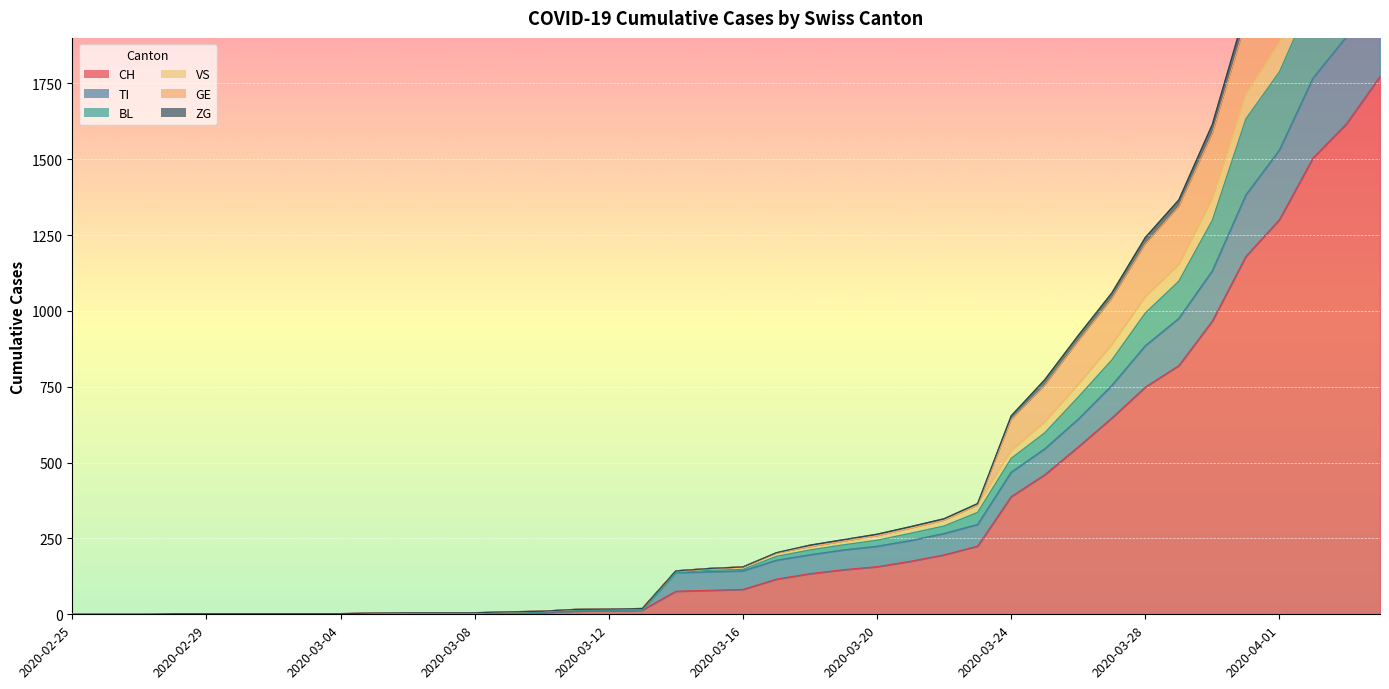

List the labels in order of ZG value, smallest first.

2020-02-25, 2020-02-26, 2020-02-27, 2020-02-28, 2020-02-29, 2020-03-01, 2020-03-02, 2020-03-03, 2020-03-04, 2020-03-05, 2020-03-06, 2020-03-07, 2020-03-08, 2020-03-09, 2020-03-10, 2020-03-11, 2020-03-12, 2020-03-13, 2020-03-14, 2020-03-15, 2020-03-16, 2020-03-17, 2020-03-18, 2020-03-19, 2020-03-20, 2020-03-21, 2020-03-22, 2020-03-23, 2020-03-24, 2020-03-25, 2020-03-26, 2020-03-27, 2020-03-28, 2020-03-29, 2020-03-30, 2020-03-31, 2020-04-01, 2020-04-02, 2020-04-03, 2020-04-04